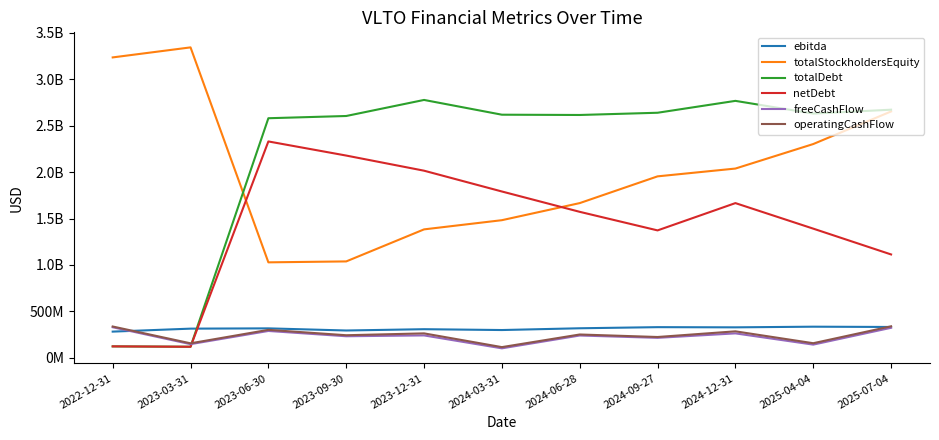

True or false: ebitda has a value of 314000000 at 2023-03-31.

True